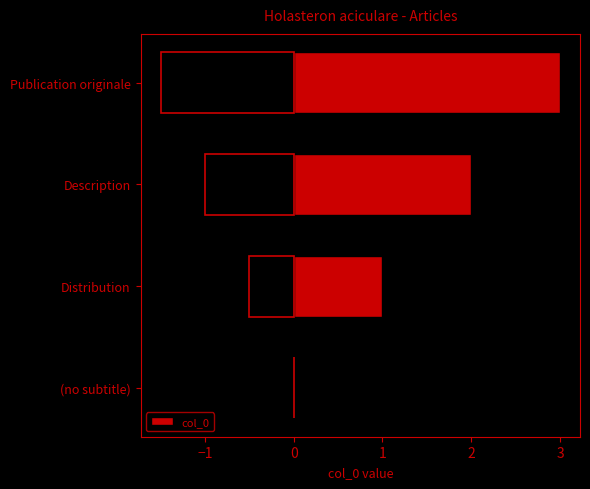

The col_0 series shows 1 at Distribution. True or false?

True